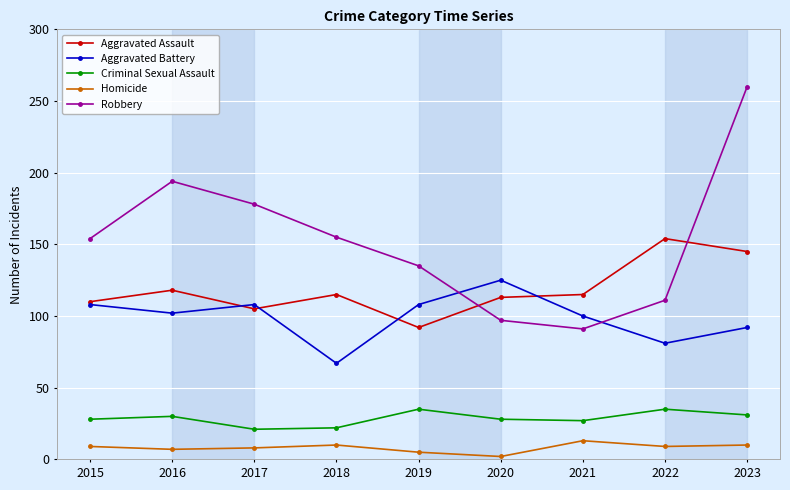

Rank the series at 2020 from lowest to highest value.

Homicide, Criminal Sexual Assault, Robbery, Aggravated Assault, Aggravated Battery